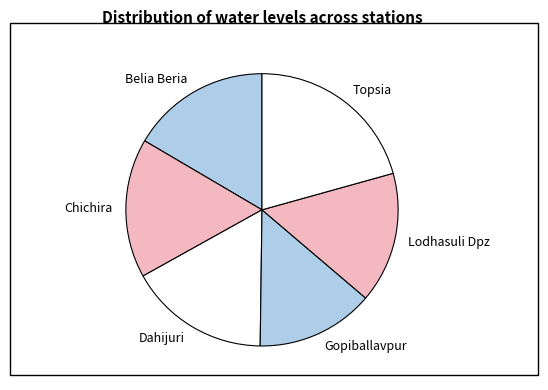

How many segments does this pie chart have?

6